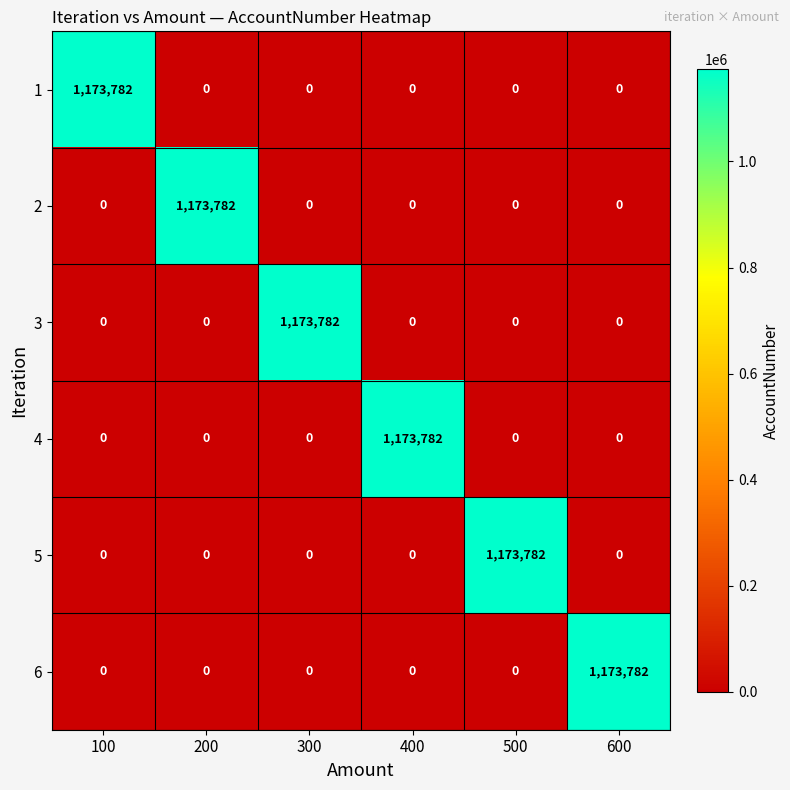

What is the maximum value shown in the chart?

1173782